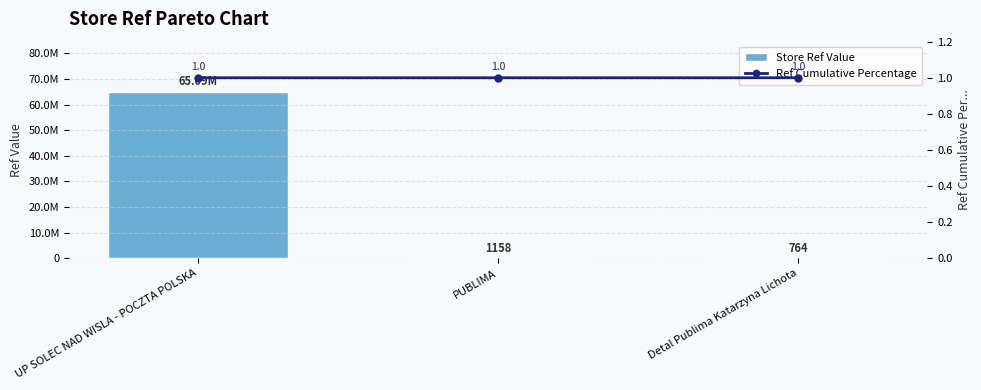

What are all the series names shown in the legend?

Store Ref Value, Ref Cumulative Percentage